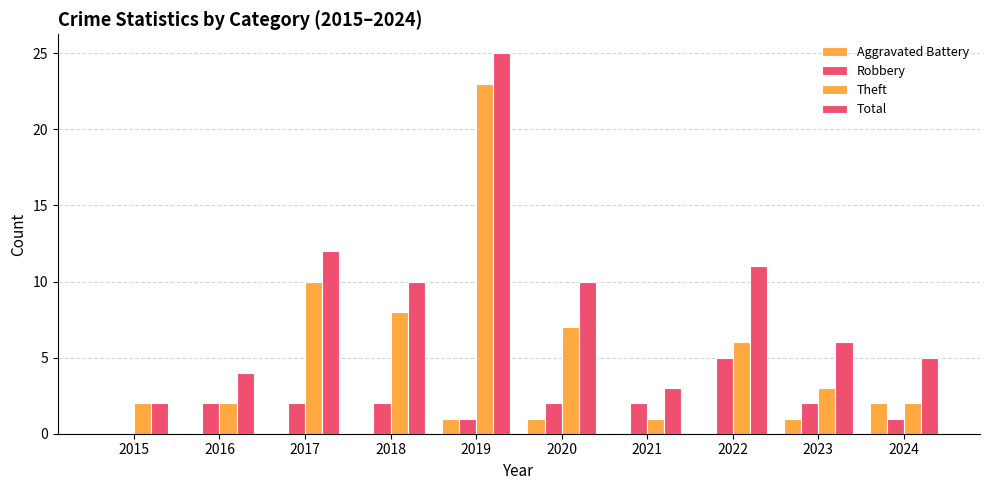

How many series are shown in this chart?

4